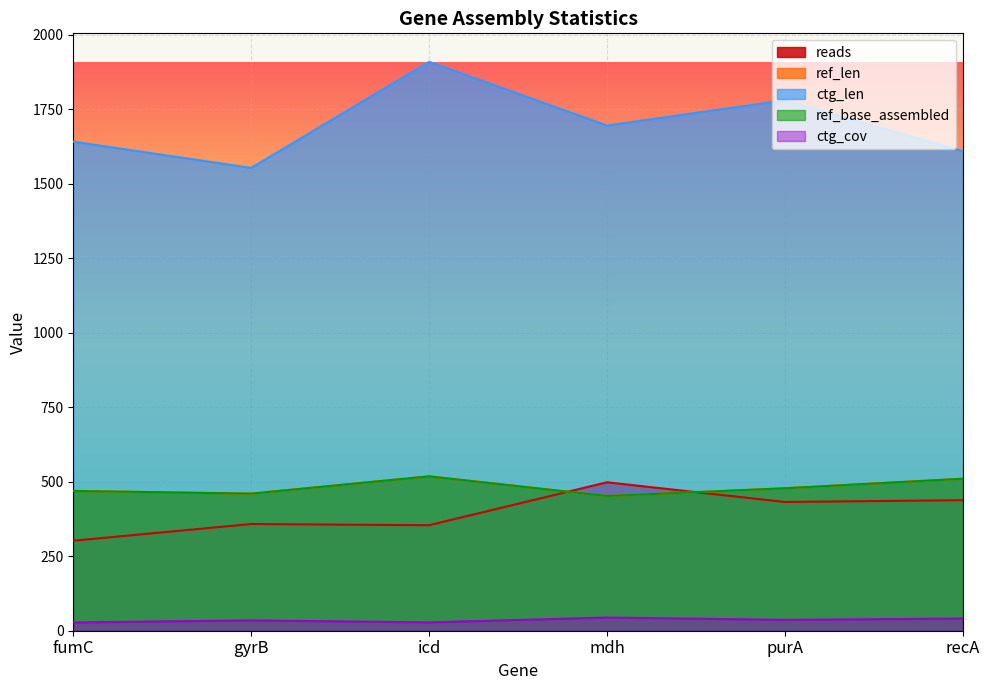

What is the difference between the maximum and minimum values in the ctg_len series?

356.0